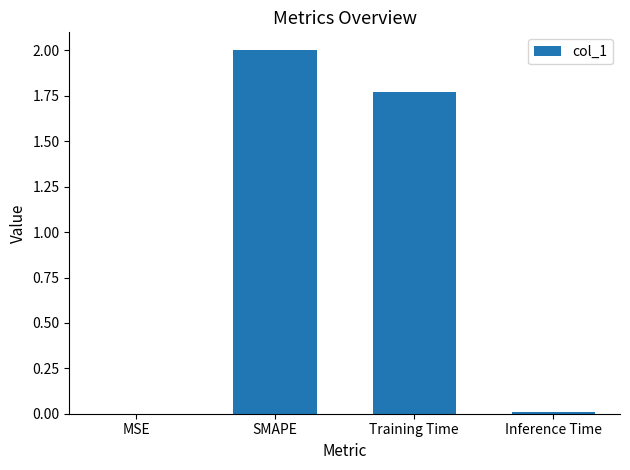

Are the bars horizontal?

No